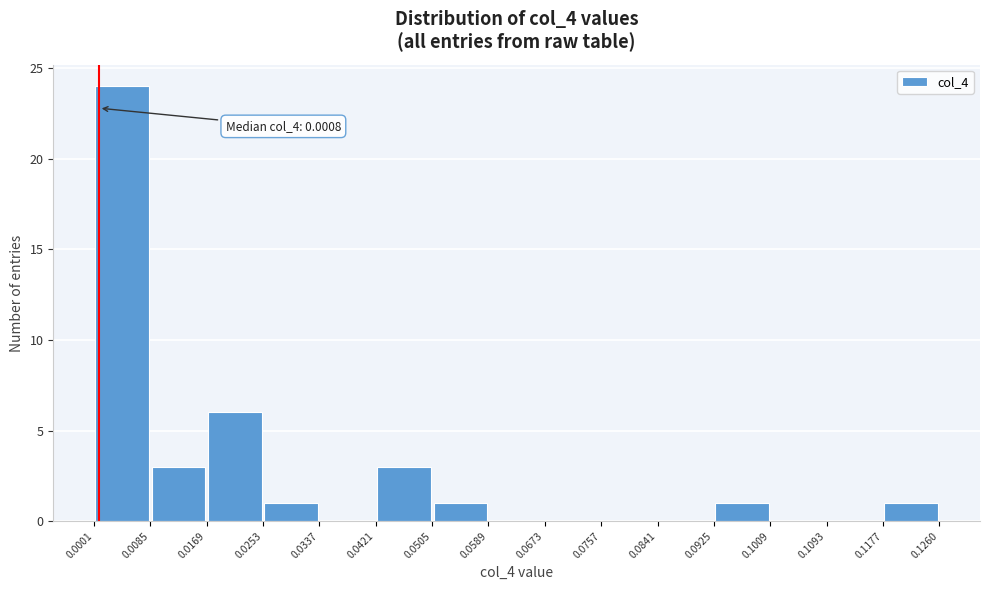

Over which range of the x-axis is the bar tallest?

0.0001 to 0.0085